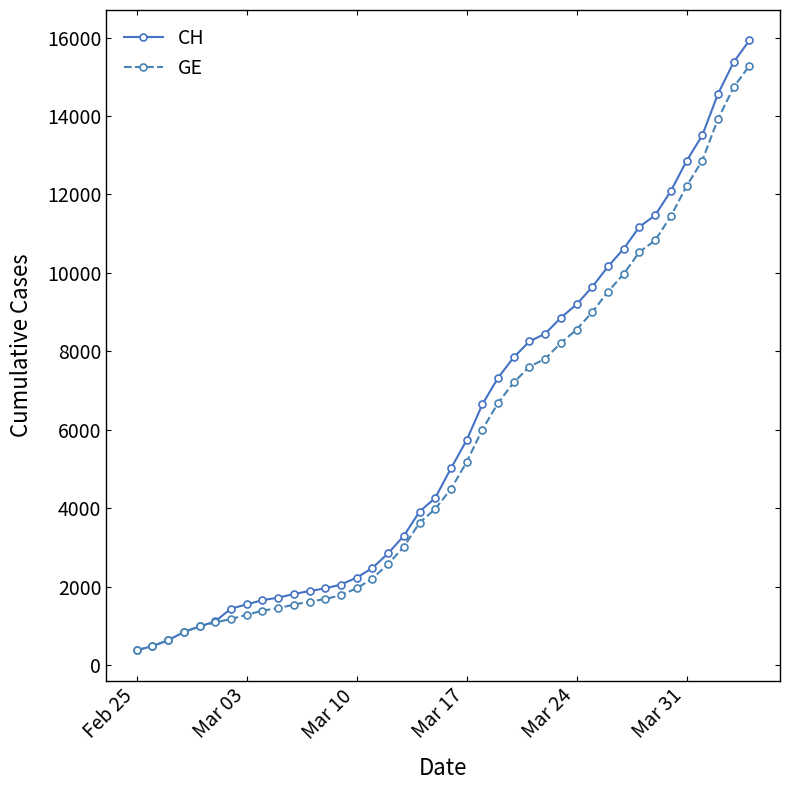

Which series has the widest spread of values?

CH